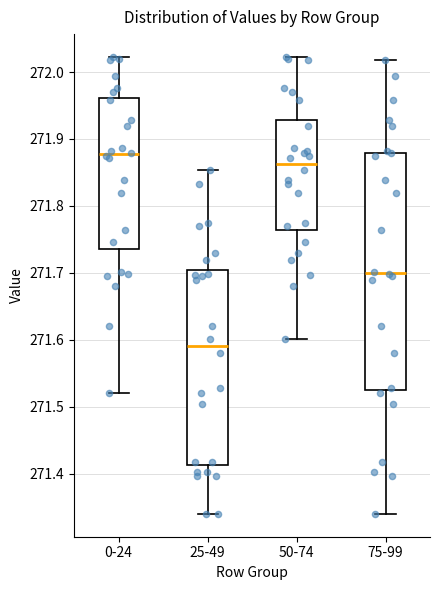

Comparing the boxes themselves (not the whiskers), which one is the tallest?

75-99